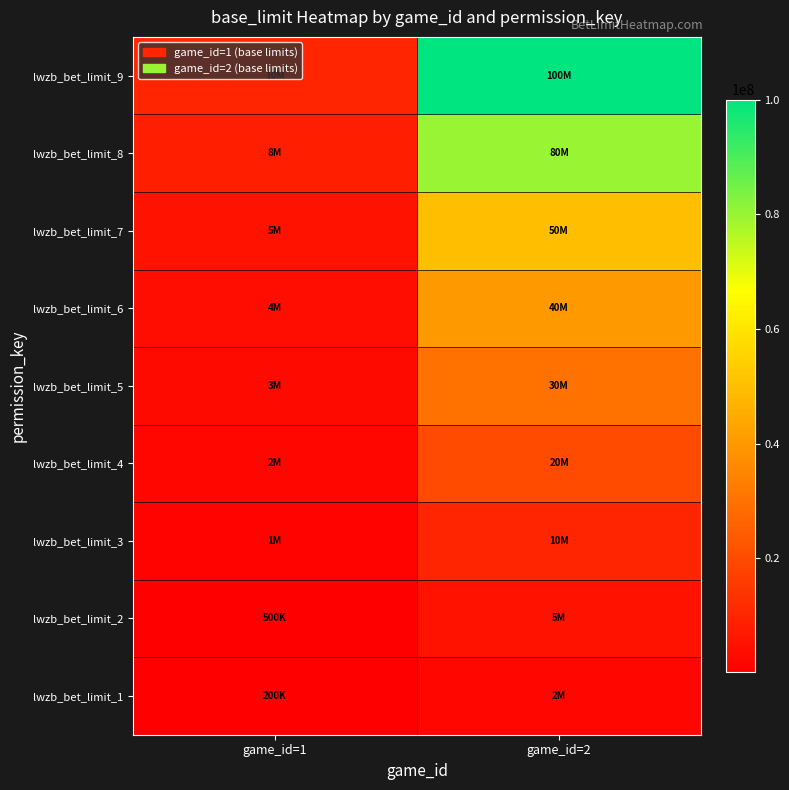

At which category is the sum across all series the highest?

game_id=2